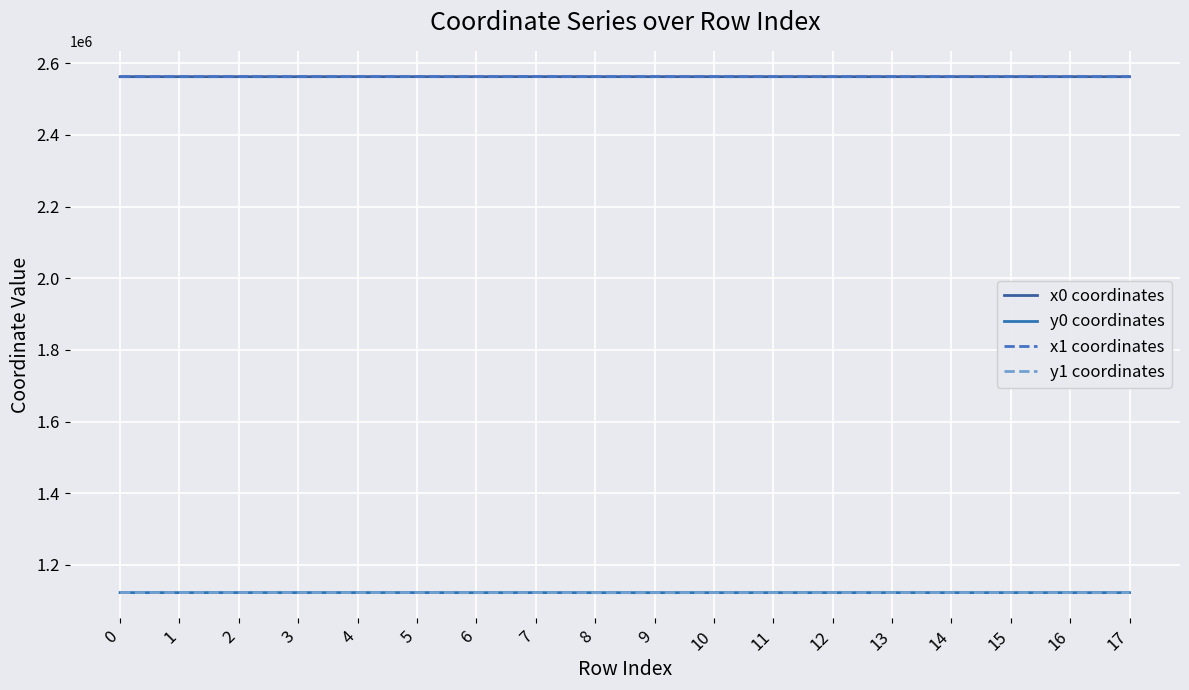

At which category is the sum across all series the highest?

4